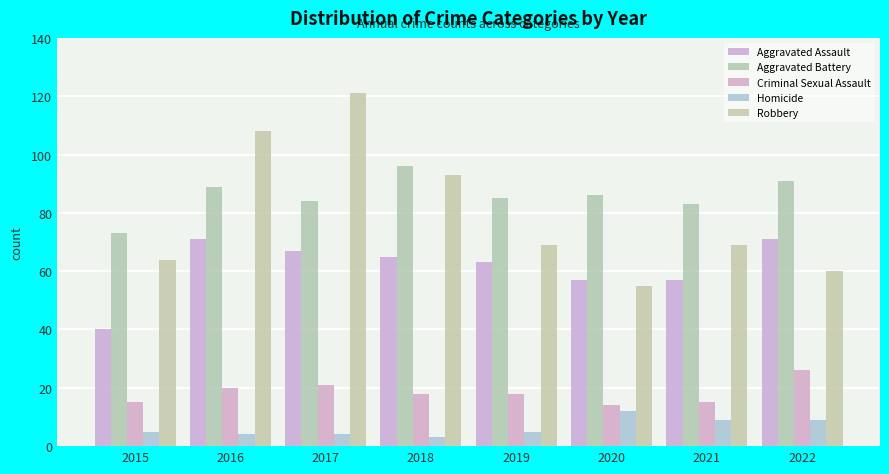

Does the chart contain stacked bars?

No